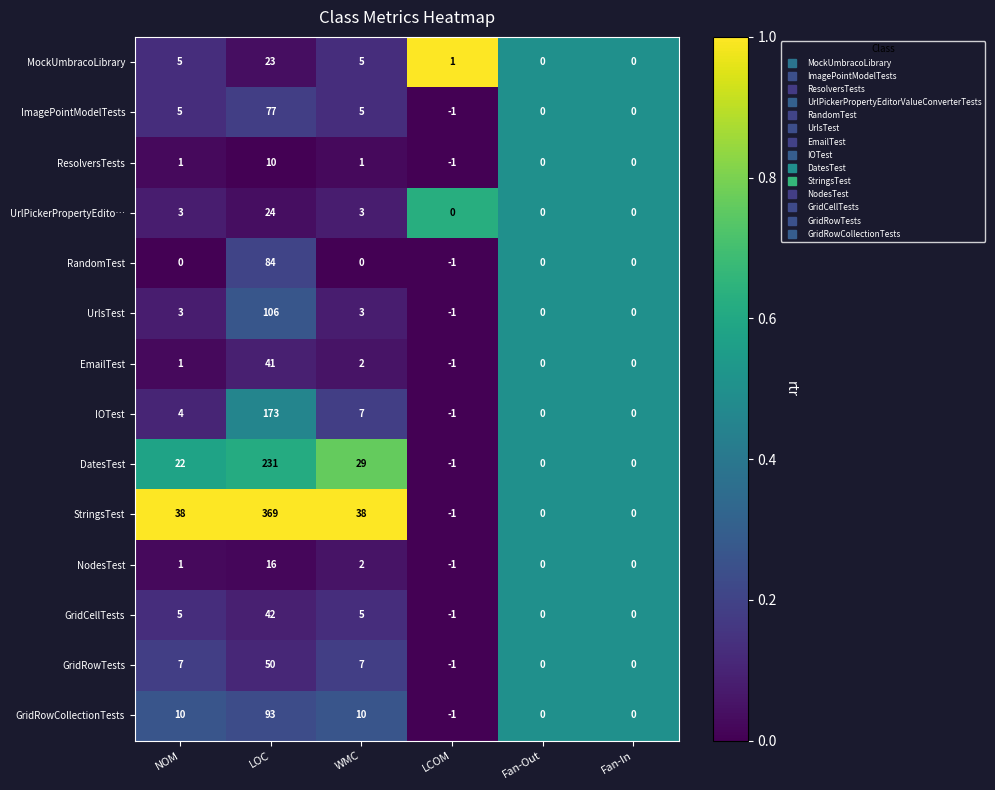

What is the difference between the maximum and second lowest values in the ImagePointModelTests series?

77